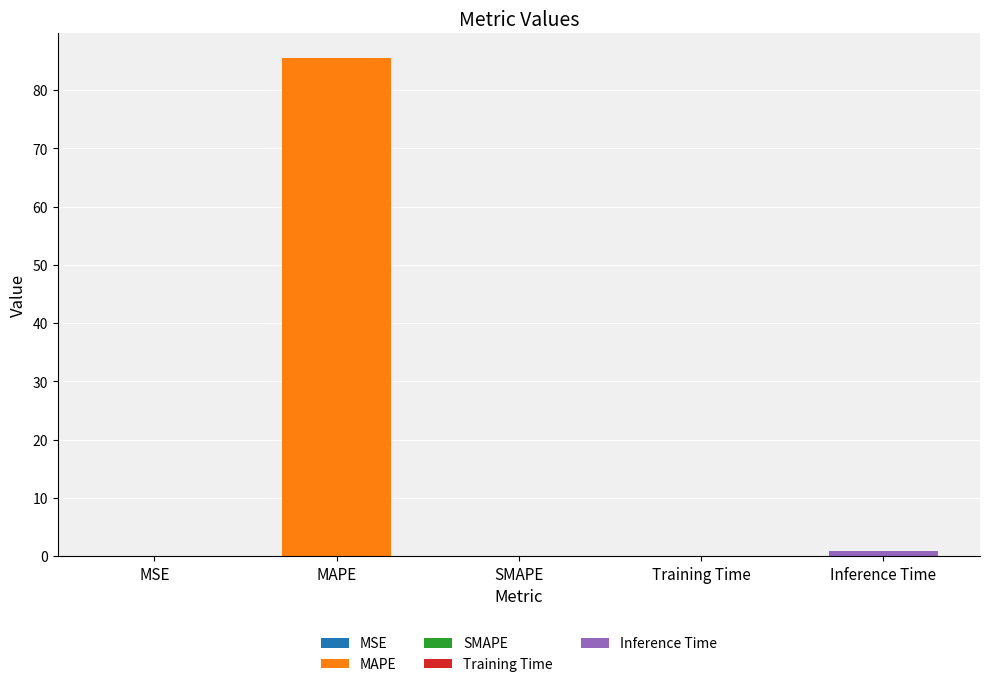

Reading left to right, list all the values displayed in this chart.

MSE=0.0	MAPE=85.5	SMAPE=0.0	Training Time=0.1	Inference Time=0.9